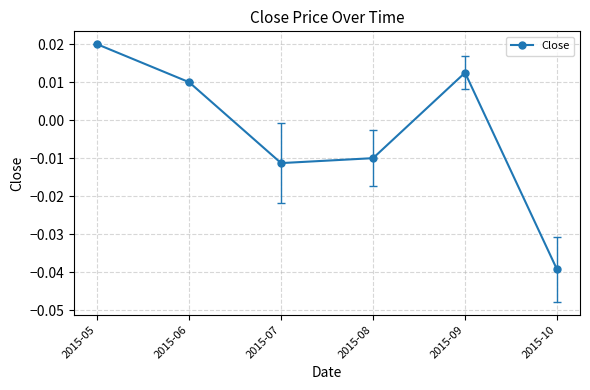

Count the values in the range 0 to 1.

3